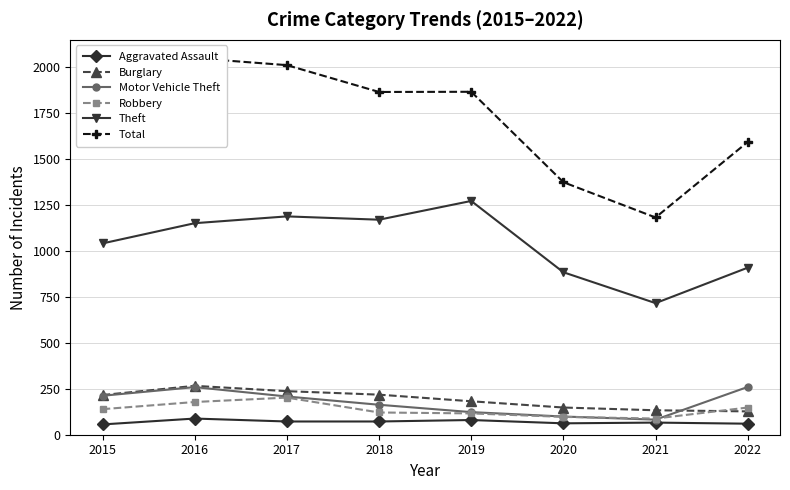

True or false: Burglary and Aggravated Assault cross at least once.

False